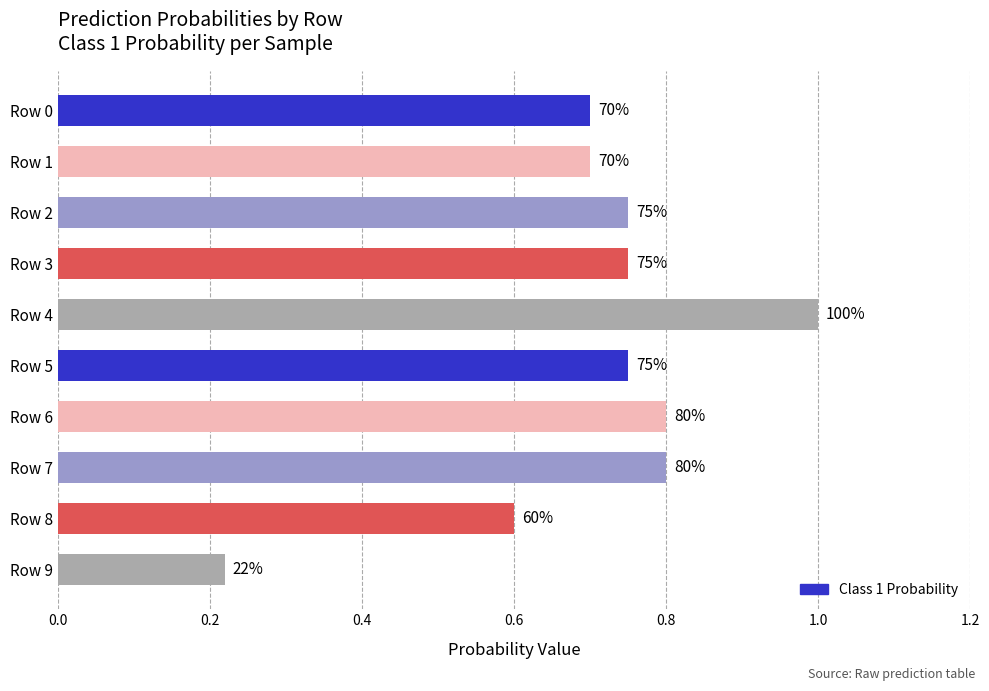

Does the chart contain any negative values?

No